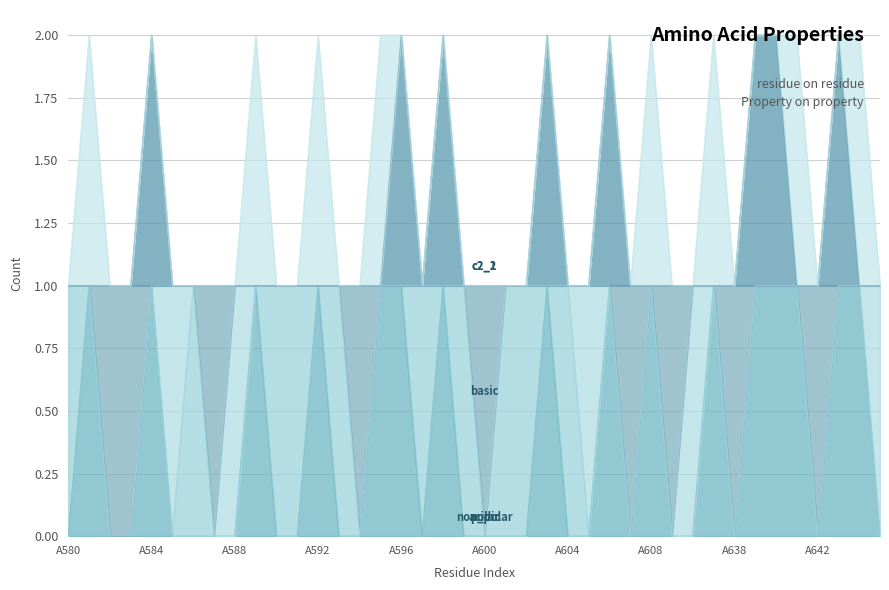

What is the difference between the second highest and second lowest values in the basic series?

1